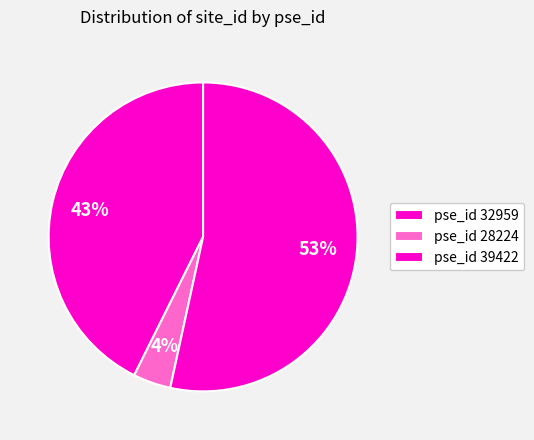

How many segments does this pie chart have?

3